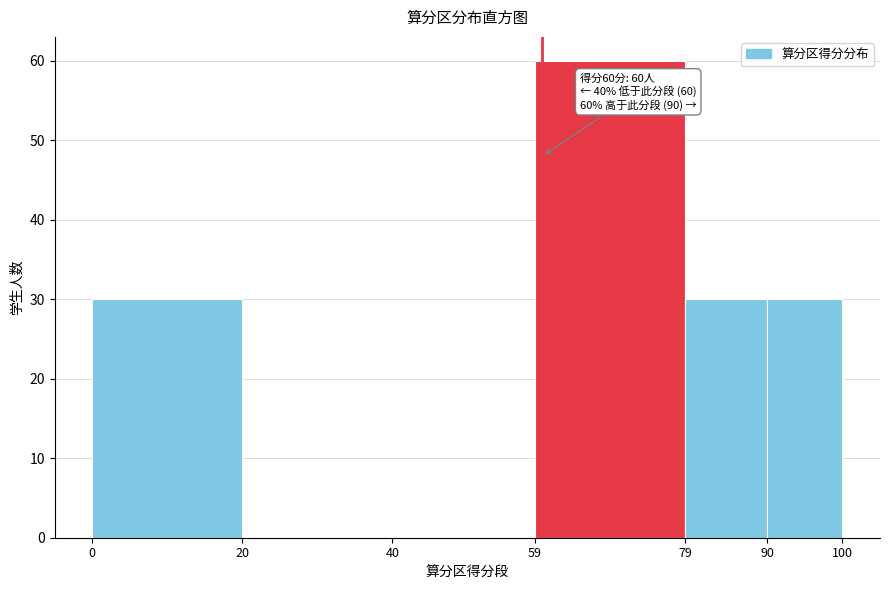

Over which range of the x-axis is the bar tallest?

59 to 79